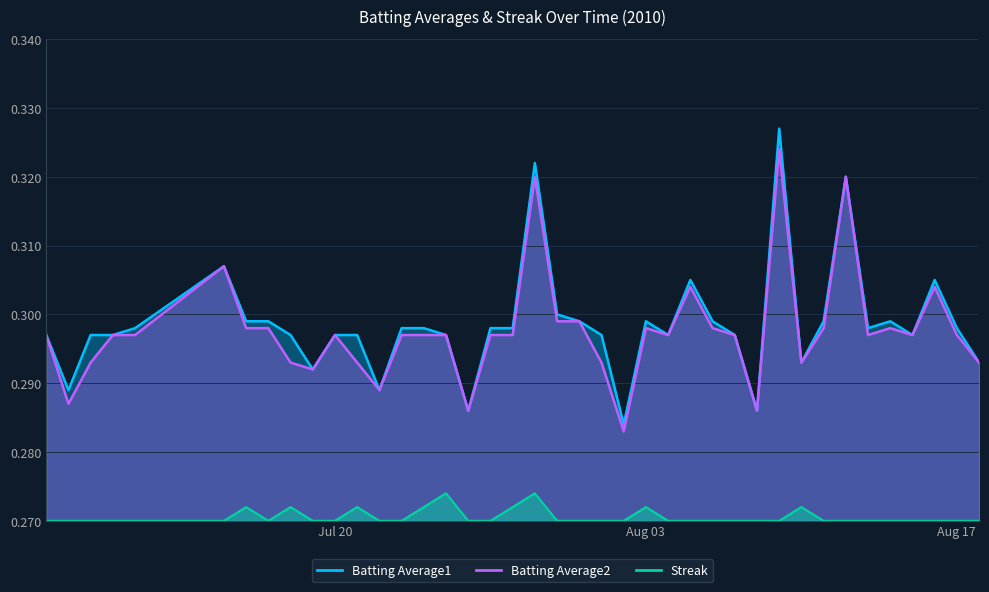

What is the highest value of the Batting Average1 series?

0.3